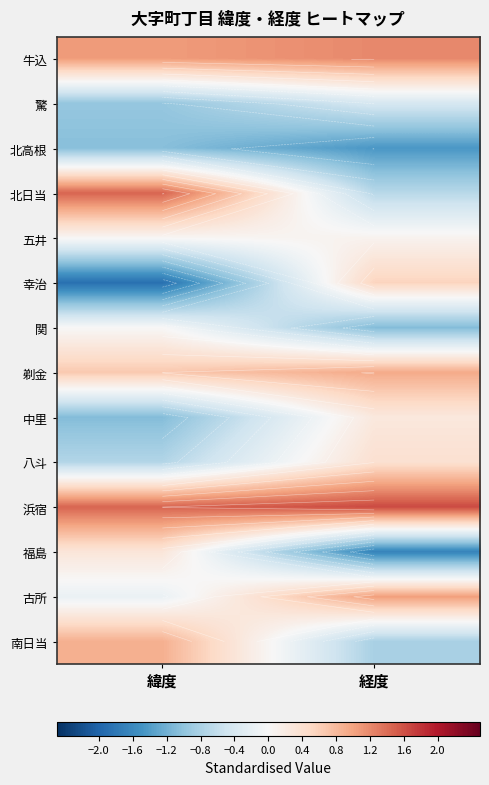

What value does the 牛込 series have at 経度?

1.2